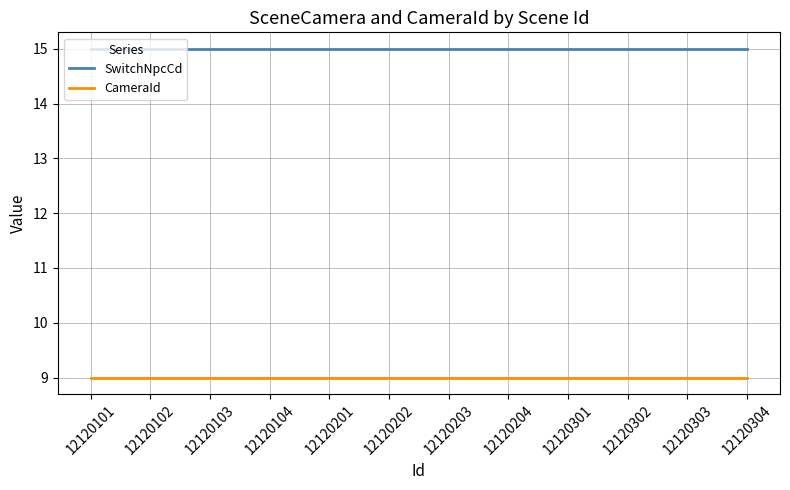

Rank the series by their maximum value, from highest to lowest.

SwitchNpcCd, CameraId